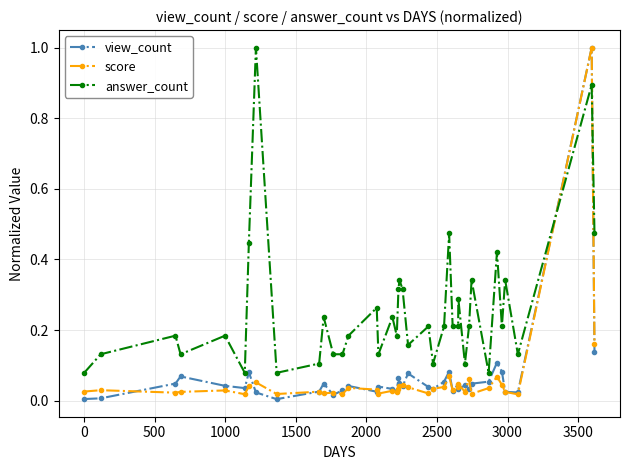

Which series has the largest total across all categories?

answer_count